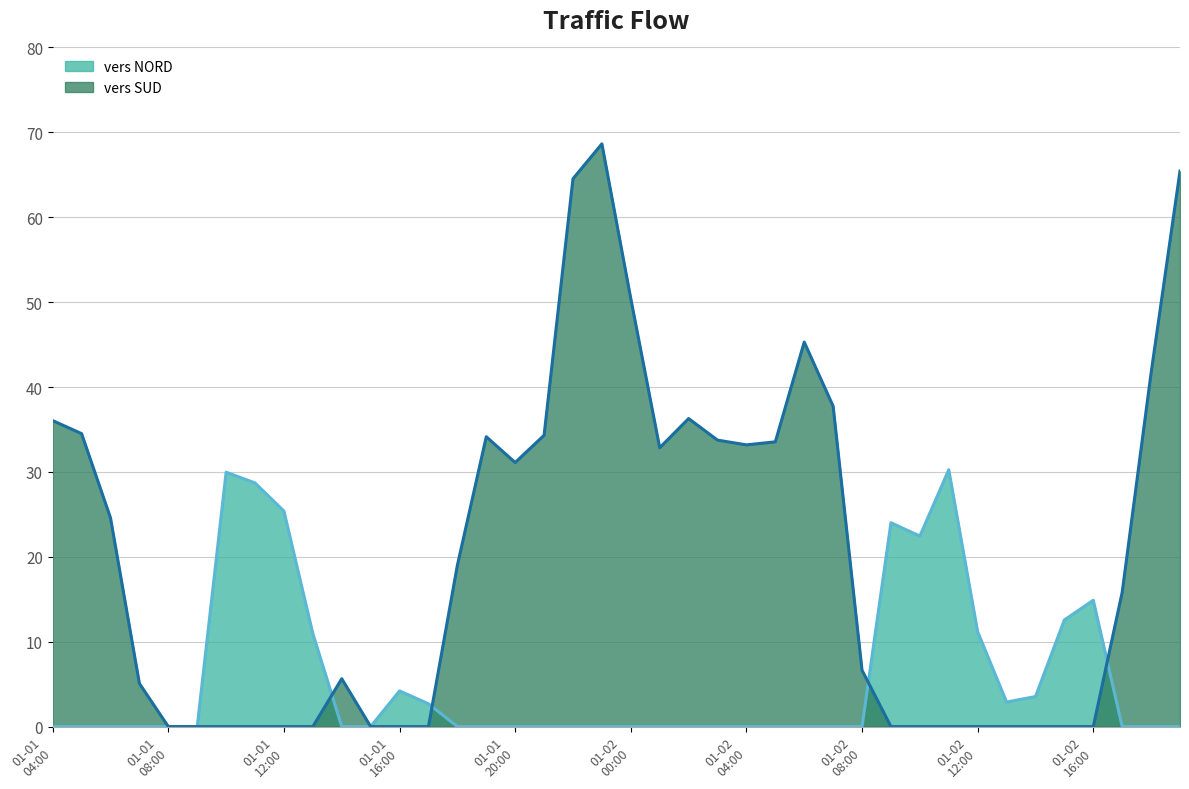

Is the value of vers SUD (line) at 38 greater than the value of vers NORD (line) at 26?

Yes